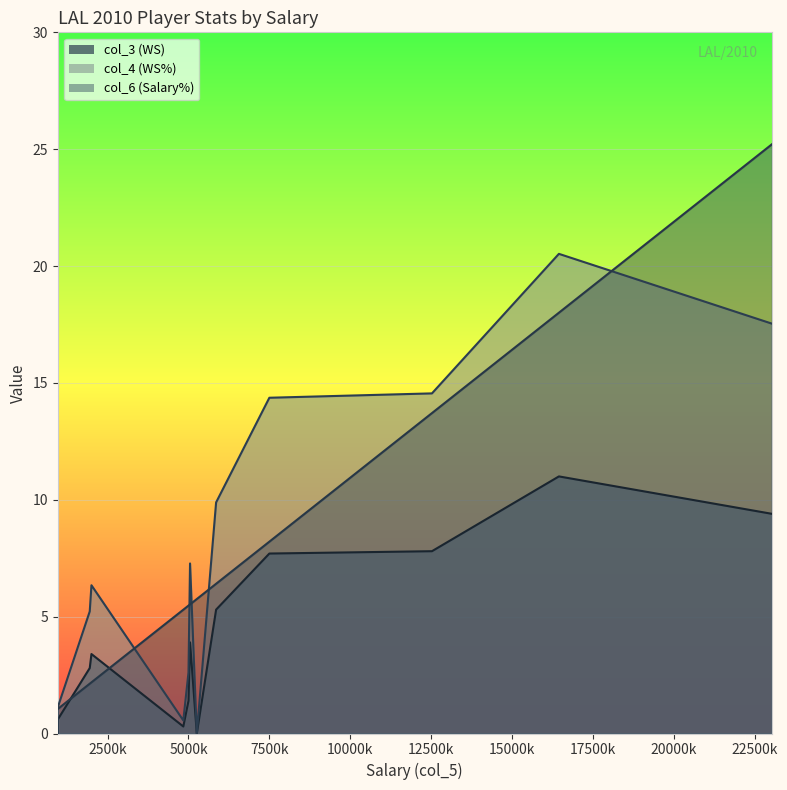

List the series in order of their peak value, highest first.

col_6, col_4, col_3